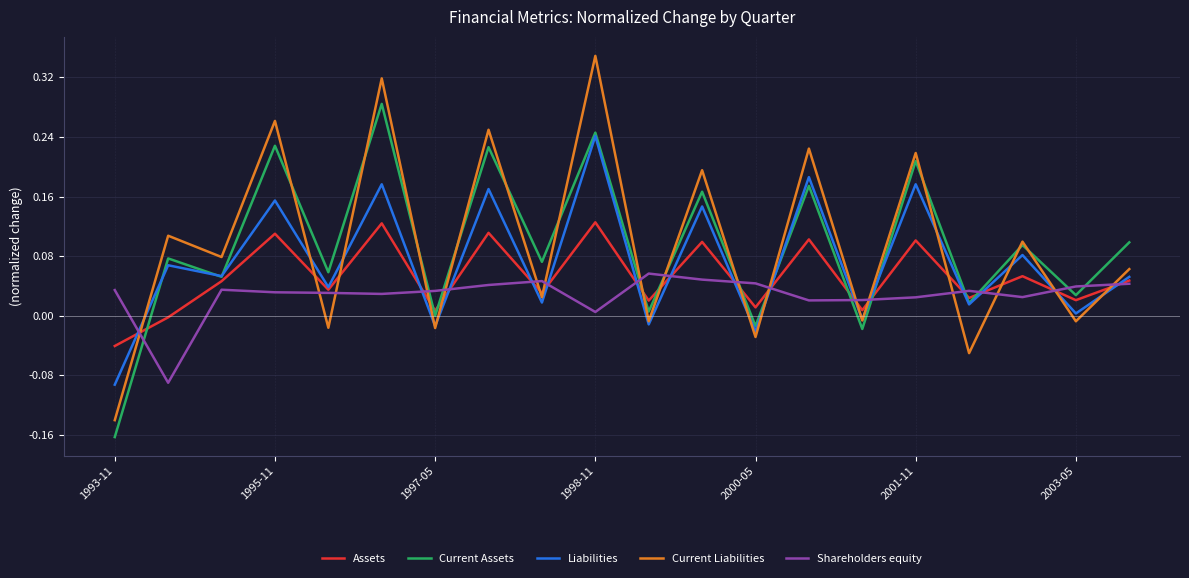

What is the sum of all Shareholders equity values?

0.5